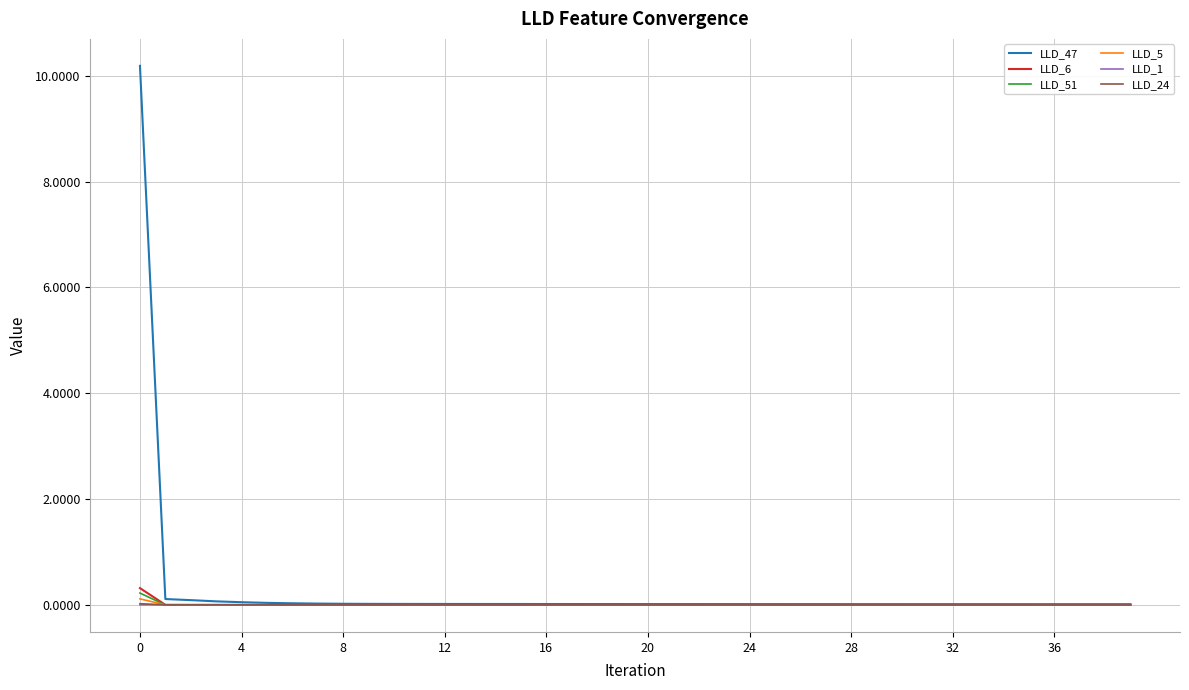

What is the highest value of the LLD_47 series?

10.2